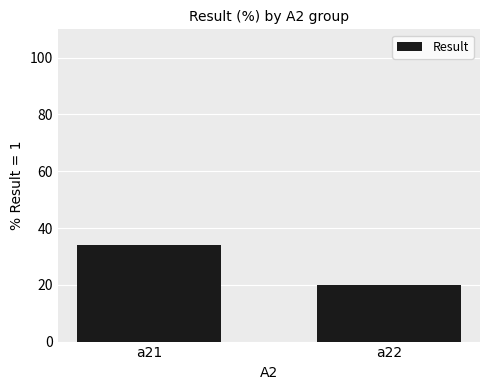

List the labels in order of value, smallest first.

a22, a21